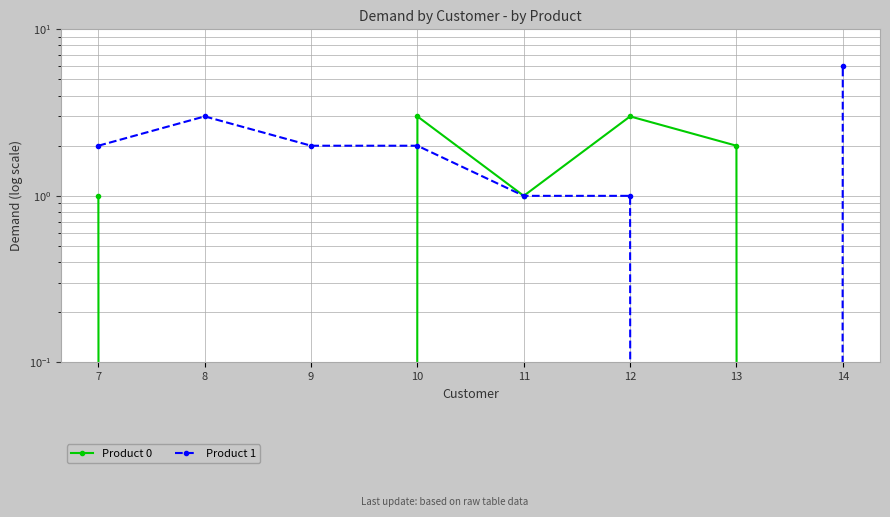

Reading left to right, transcribe all the data shown in this chart.

Product 0: 7=1	8=0	9=0	10=3	11=1	12=3	13=2	14=0
Product 1: 7=2	8=3	9=2	10=2	11=1	12=1	13=0	14=6